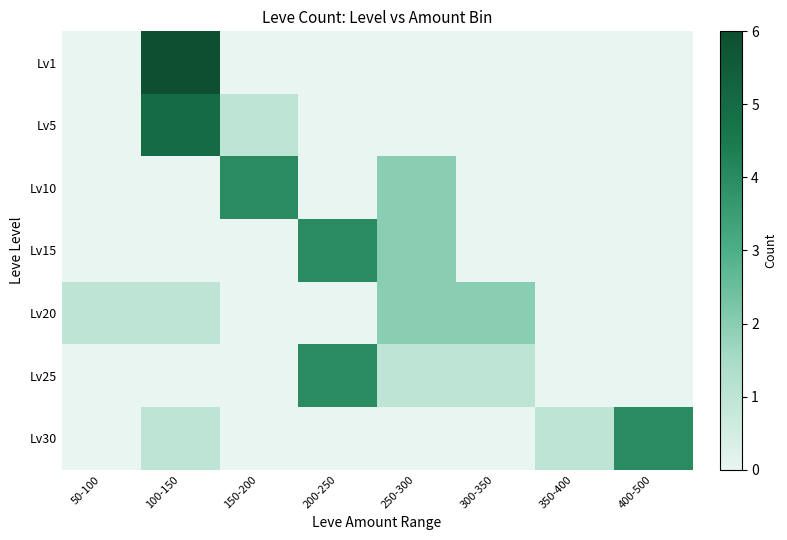

At which category is the sum across all series the highest?

100-150